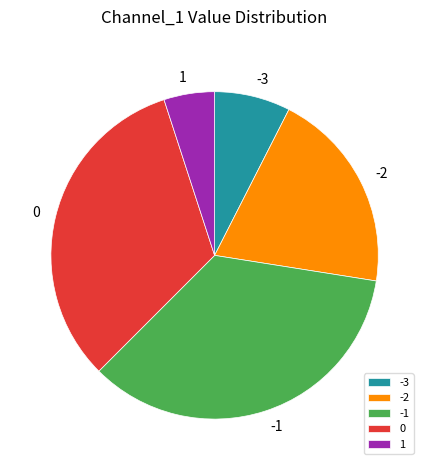

What is the smallest slice in the pie chart?

1